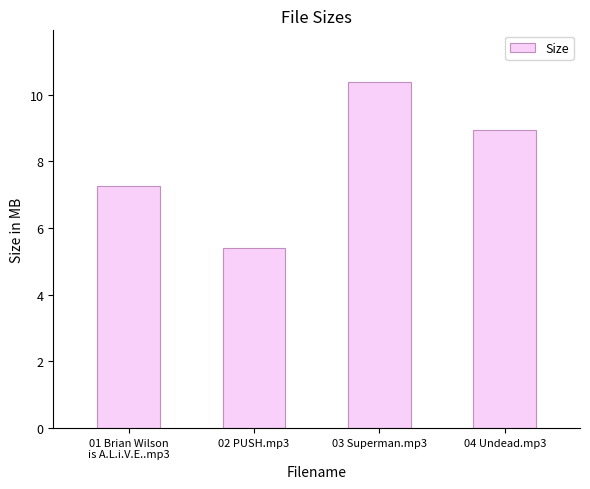

What is the difference between the maximum and minimum values?

5.0